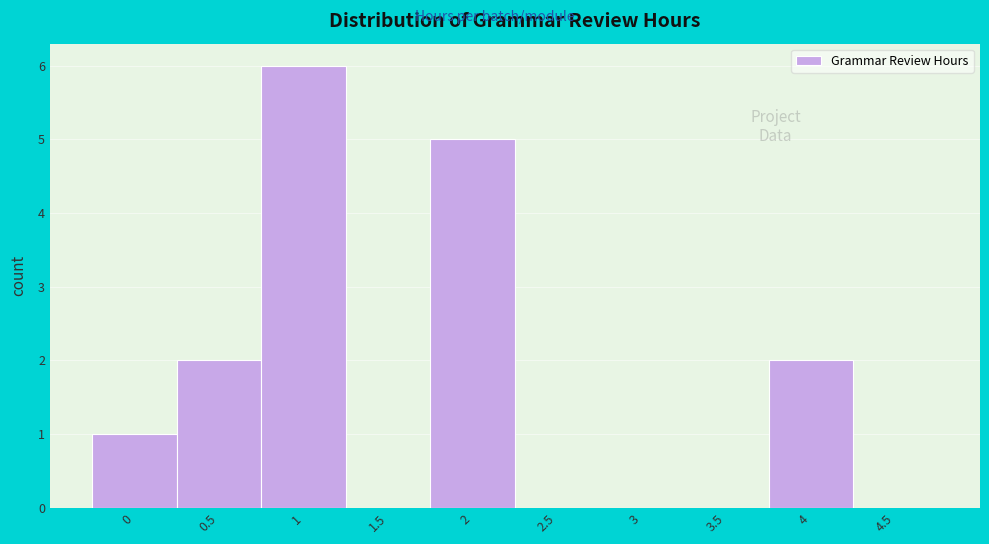

Reading left to right, what are all the values shown in this chart?

0=1	0.5=2	1=6	1.5=0	2=5	2.5=0	3=0	3.5=0	4=2	4.5=0